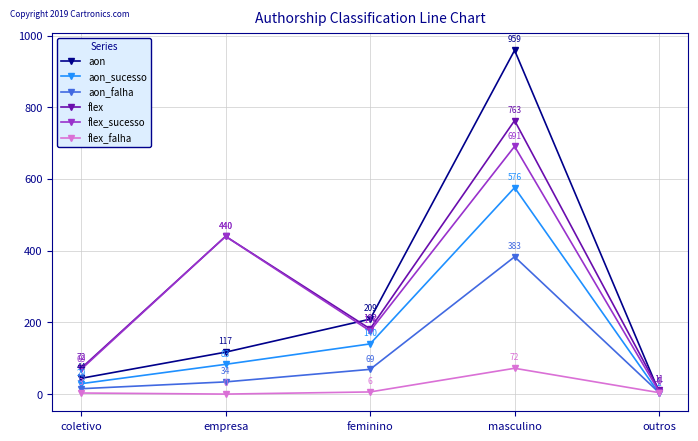

What is the difference between the aon_falha values at masculino and coletivo?

368